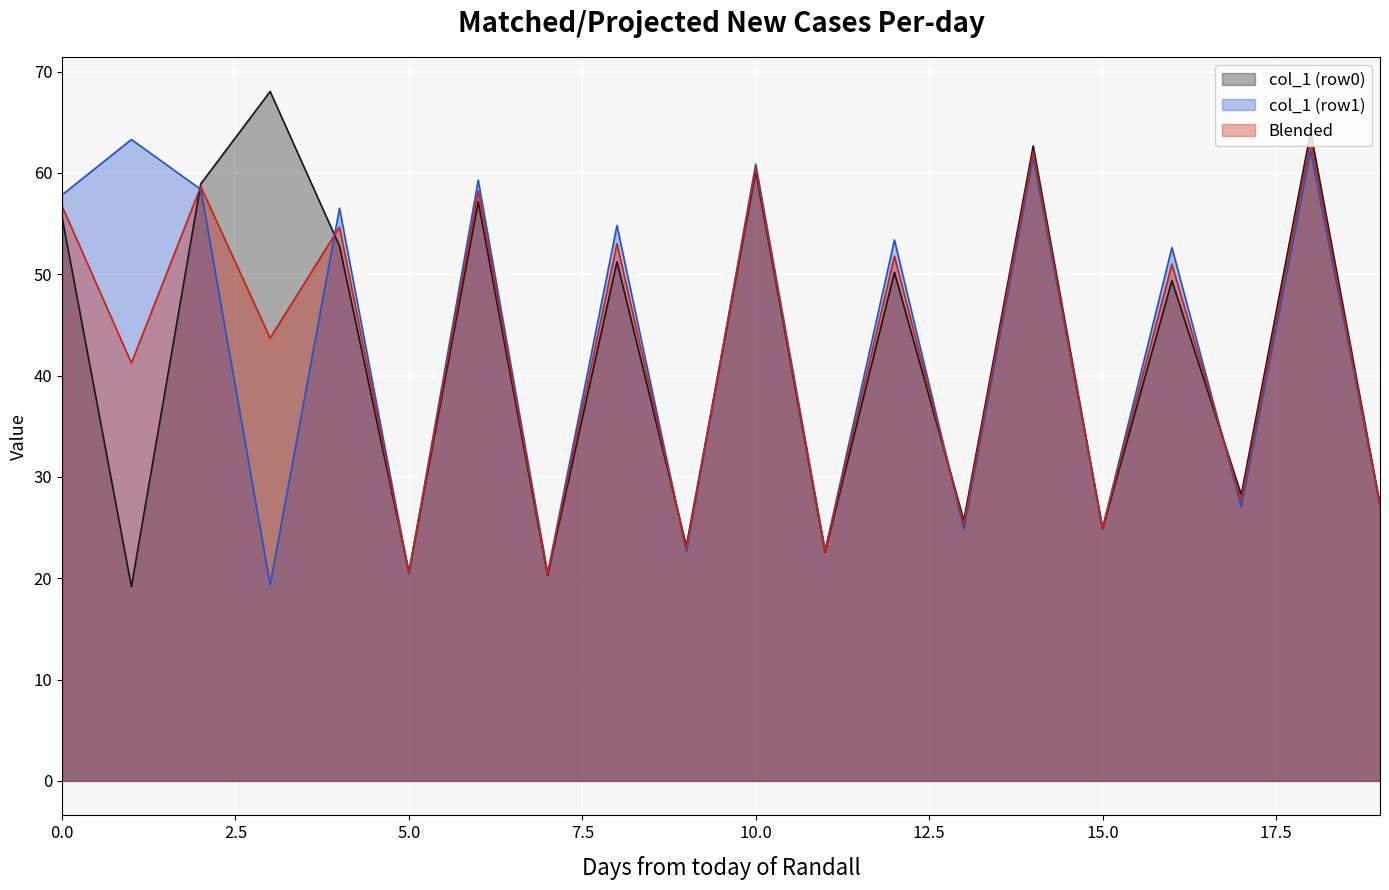

What is the highest value of the col_1 (row0) series?

68.0